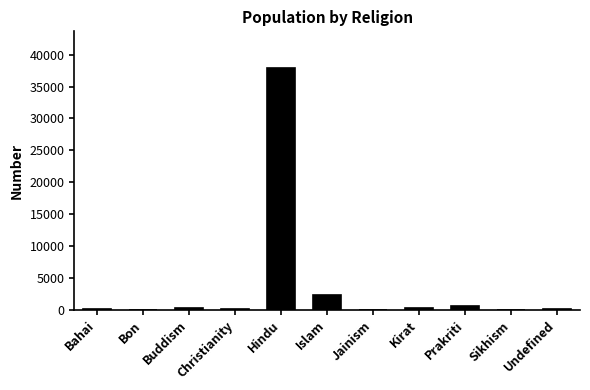

What is the greatest value displayed?

37956